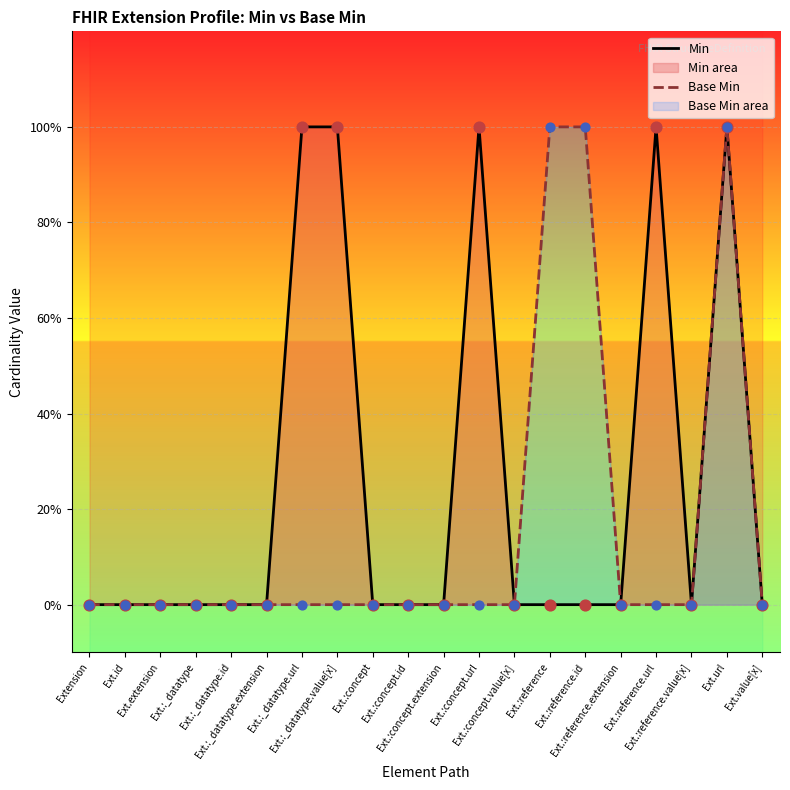

Which series has the largest total across all categories?

Min